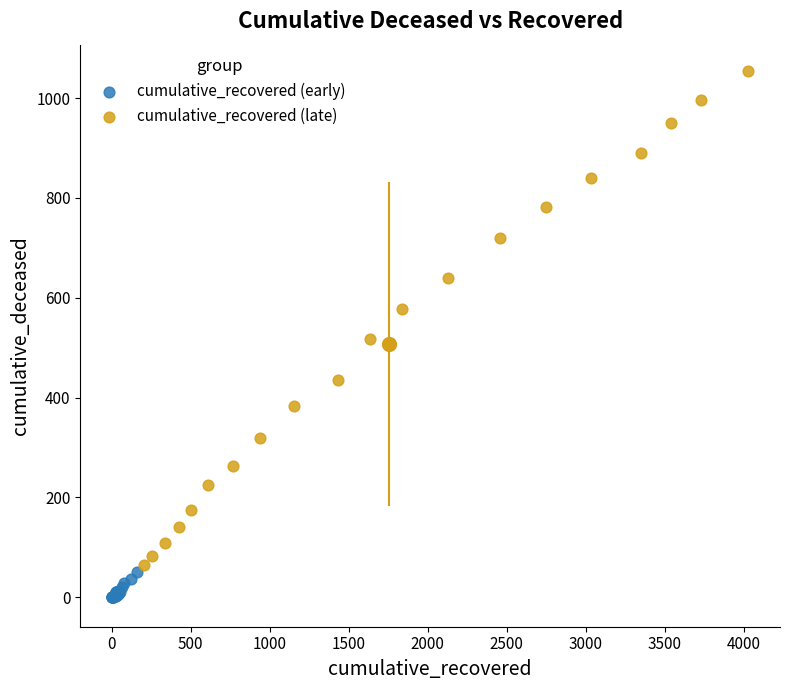

Which series reaches the maximum Y coordinate?

cumulative_recovered (late)